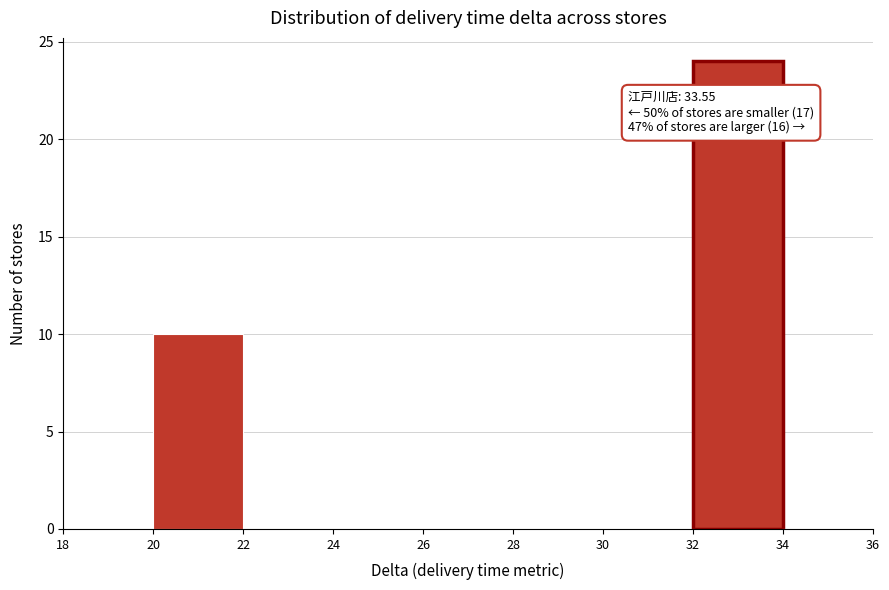

Over which range of the x-axis is the bar tallest?

32 to 34